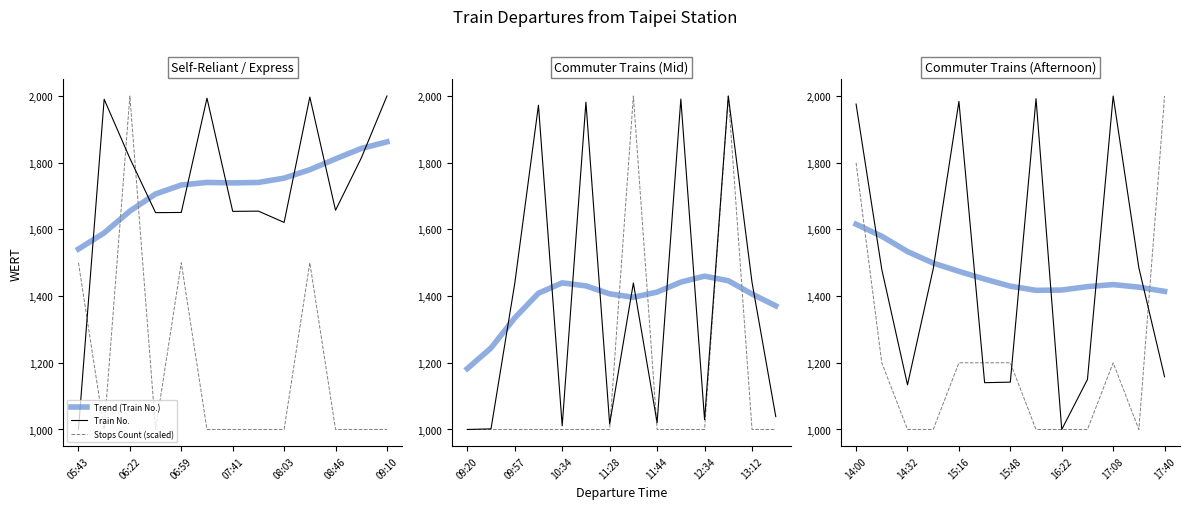

What is the minimum value shown in the chart?

1000.0